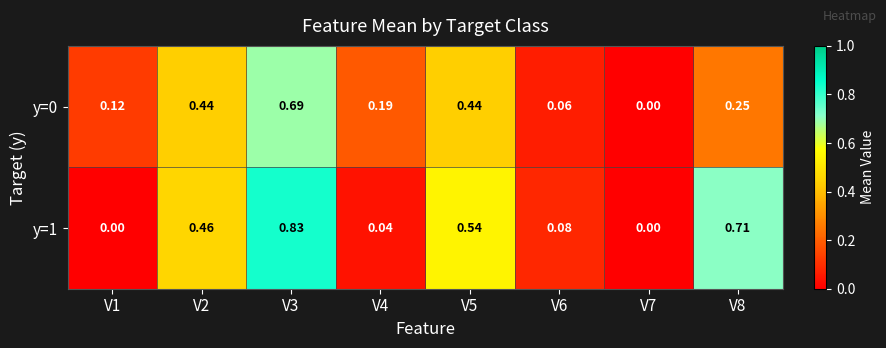

Is the value of y=1 at V4 greater than the value of y=0 at V3?

No